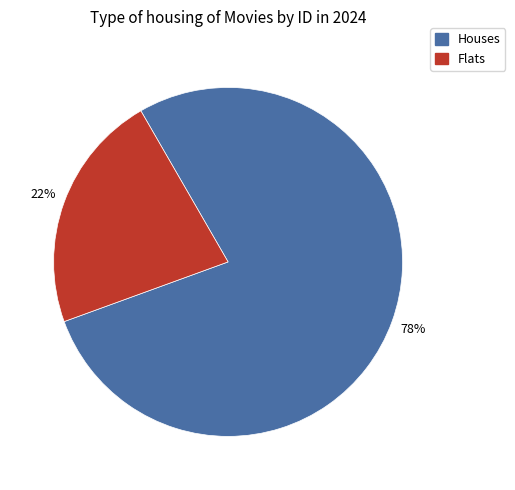

Does any single category account for the majority?

Yes